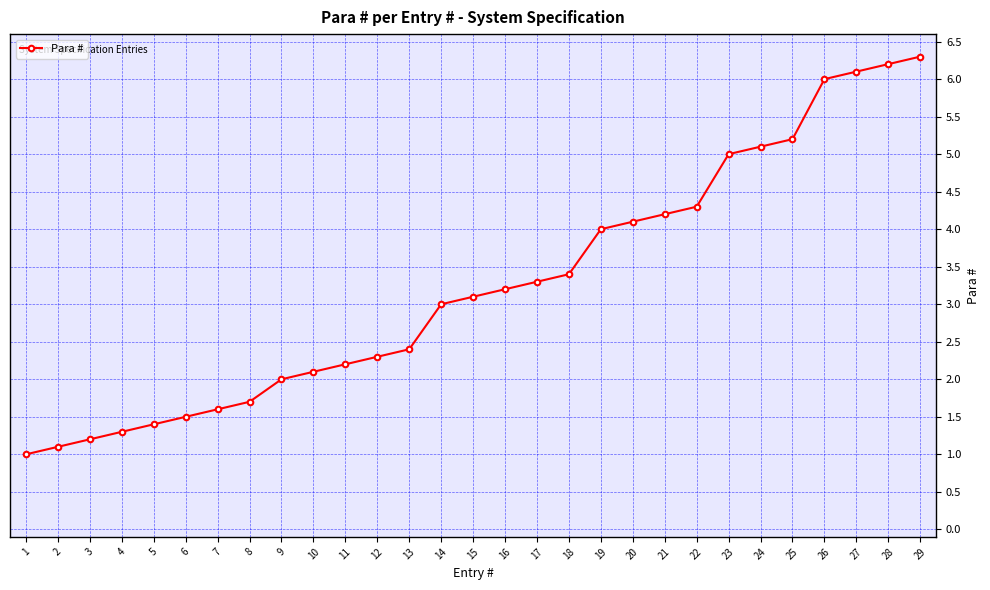

What is the ratio of the value at 1 to the value at 16?

0.3